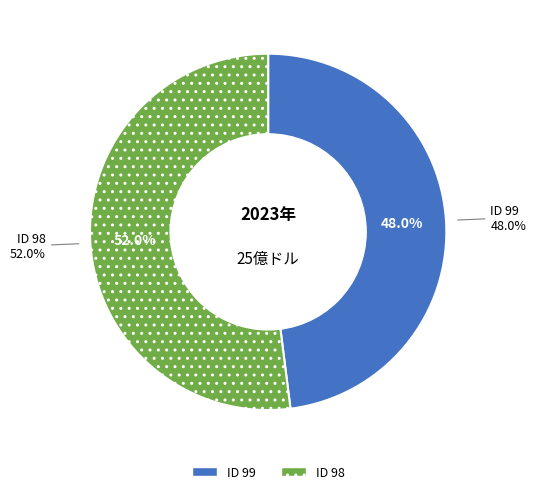

To the nearest percent, what is the average slice percentage?

50%